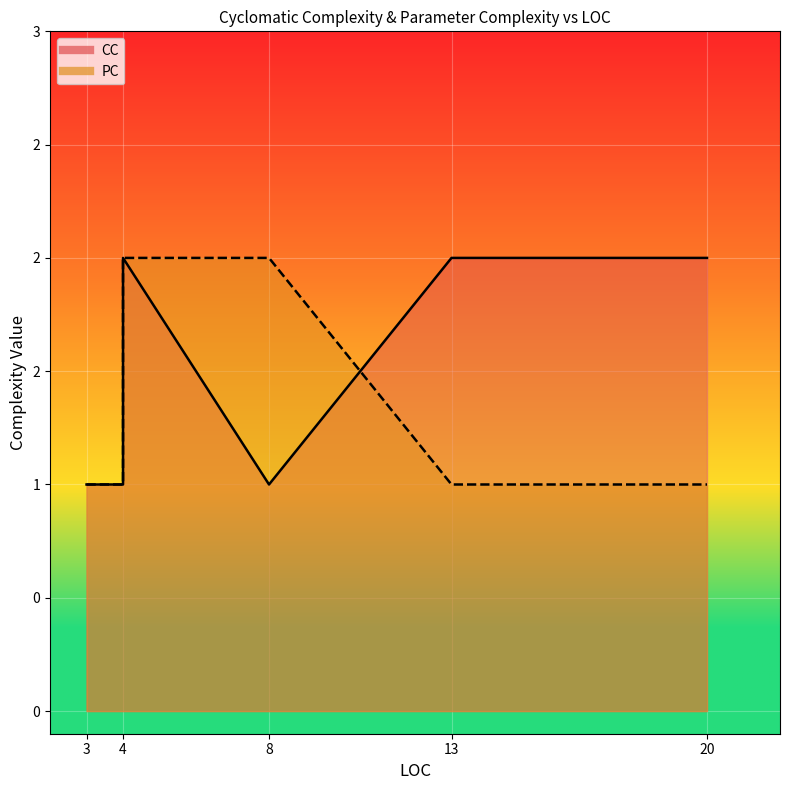

The PC series shows 1 at 4. True or false?

False